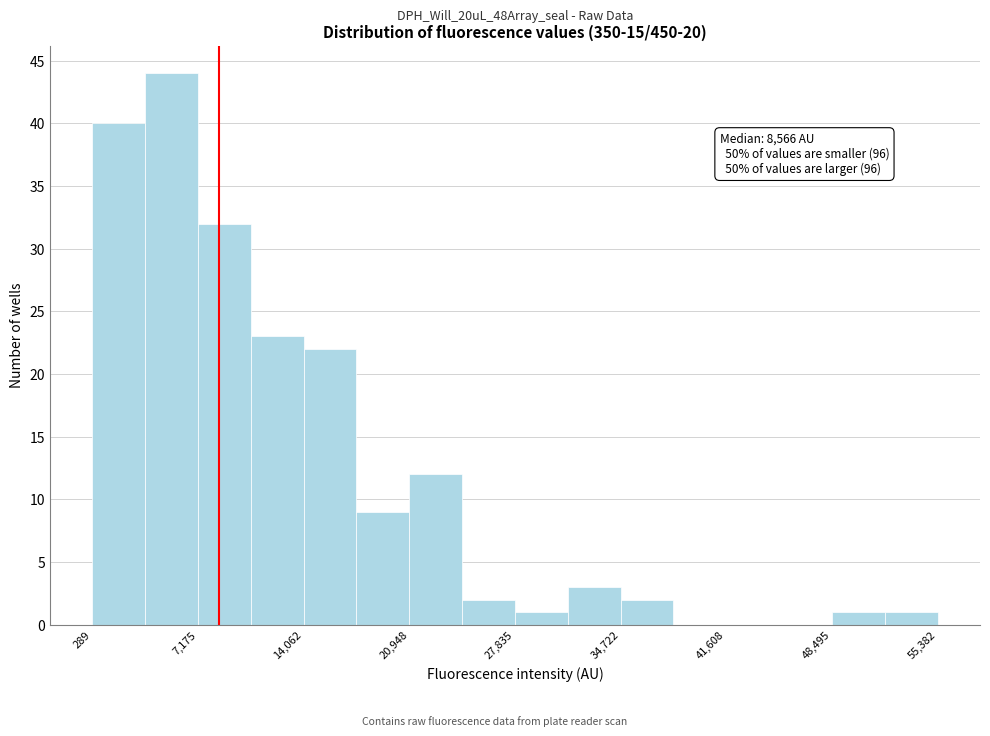

Around what value on the x-axis is the tallest bar? Give the approximate position of its centre, as read against the axis.

5000